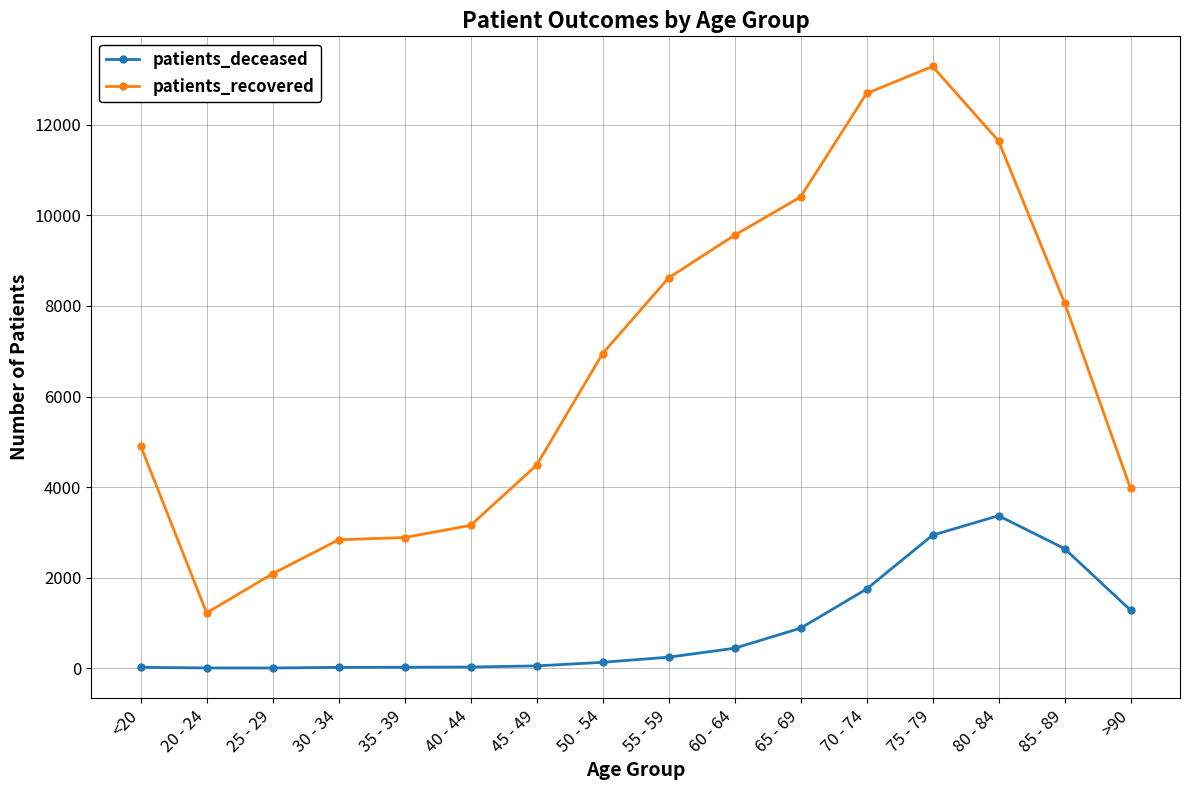

What is the average value of the patients_deceased series?

862